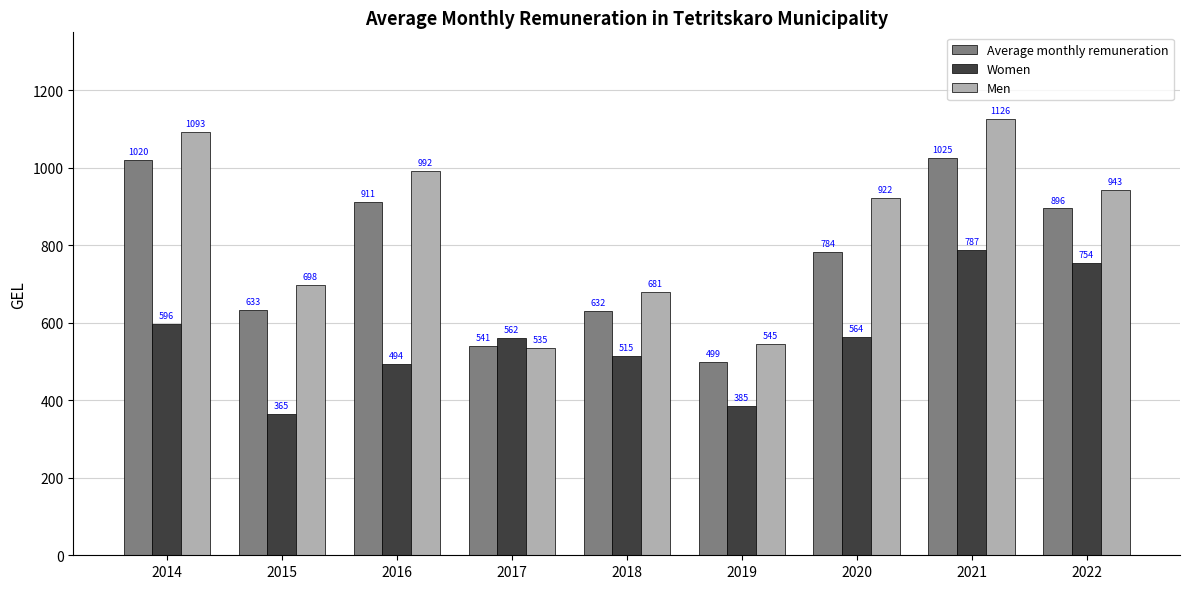

What value does the Average monthly remuneration series have at 2015?

632.8